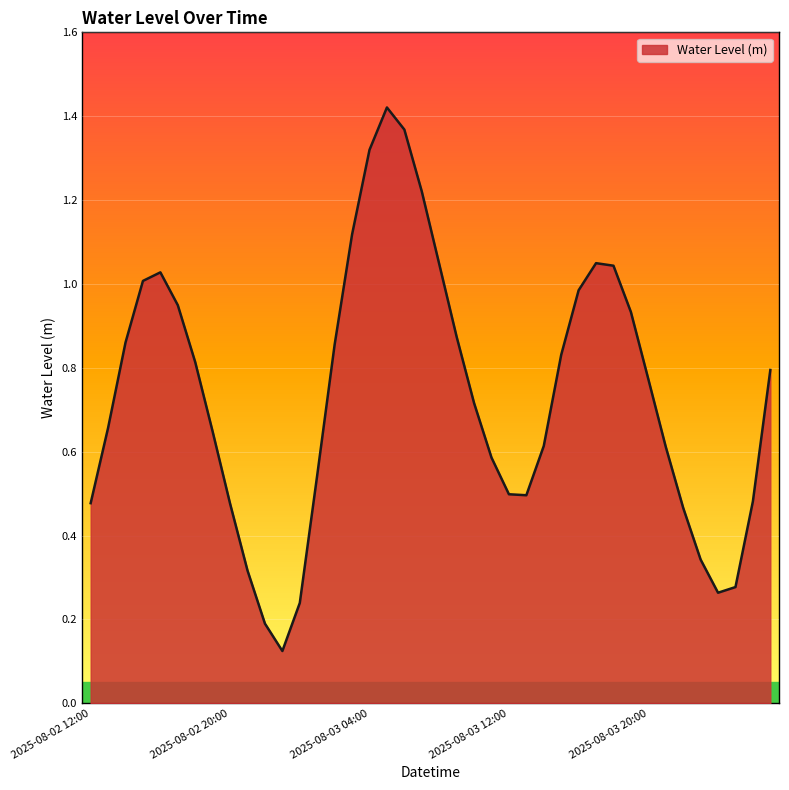

What is the label of the 39th point from the left?

2025-08-04 02:00